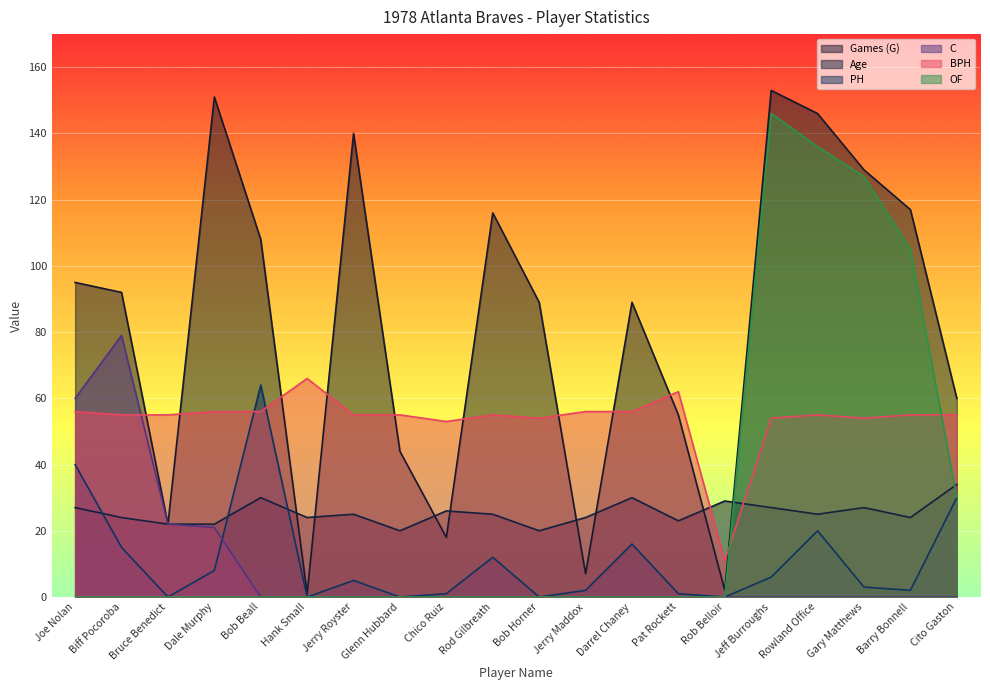

Reading left to right, what are all the values shown in this chart?

Games (G): Joe Nolan=95	Biff Pocoroba=92	Bruce Benedict=22	Dale Murphy=151	Bob Beall=108	Hank Small=1	Jerry Royster=140	Glenn Hubbard=44	Chico Ruiz=18	Rod Gilbreath=116	Bob Horner=89	Jerry Maddox=7	Darrel Chaney=89	Pat Rockett=55	Rob Belloir=2	Jeff Burroughs=153	Rowland Office=146	Gary Matthews=129	Barry Bonnell=117	Cito Gaston=60
Age: Joe Nolan=27	Biff Pocoroba=24	Bruce Benedict=22	Dale Murphy=22	Bob Beall=30	Hank Small=24	Jerry Royster=25	Glenn Hubbard=20	Chico Ruiz=26	Rod Gilbreath=25	Bob Horner=20	Jerry Maddox=24	Darrel Chaney=30	Pat Rockett=23	Rob Belloir=29	Jeff Burroughs=27	Rowland Office=25	Gary Matthews=27	Barry Bonnell=24	Cito Gaston=34
PH: Joe Nolan=40	Biff Pocoroba=15	Bruce Benedict=0	Dale Murphy=8	Bob Beall=64	Hank Small=0	Jerry Royster=5	Glenn Hubbard=0	Chico Ruiz=1	Rod Gilbreath=12	Bob Horner=0	Jerry Maddox=2	Darrel Chaney=16	Pat Rockett=1	Rob Belloir=0	Jeff Burroughs=6	Rowland Office=20	Gary Matthews=3	Barry Bonnell=2	Cito Gaston=30
C: Joe Nolan=60	Biff Pocoroba=79	Bruce Benedict=22	Dale Murphy=21	Bob Beall=0	Hank Small=0	Jerry Royster=0	Glenn Hubbard=0	Chico Ruiz=0	Rod Gilbreath=0	Bob Horner=0	Jerry Maddox=0	Darrel Chaney=0	Pat Rockett=0	Rob Belloir=0	Jeff Burroughs=0	Rowland Office=0	Gary Matthews=0	Barry Bonnell=0	Cito Gaston=0
BPH: Joe Nolan=56	Biff Pocoroba=55	Bruce Benedict=55	Dale Murphy=56	Bob Beall=56	Hank Small=66	Jerry Royster=55	Glenn Hubbard=55	Chico Ruiz=53	Rod Gilbreath=55	Bob Horner=54	Jerry Maddox=56	Darrel Chaney=56	Pat Rockett=62	Rob Belloir=11	Jeff Burroughs=54	Rowland Office=55	Gary Matthews=54	Barry Bonnell=55	Cito Gaston=55
OF: Joe Nolan=0	Biff Pocoroba=0	Bruce Benedict=0	Dale Murphy=0	Bob Beall=0	Hank Small=0	Jerry Royster=0	Glenn Hubbard=0	Chico Ruiz=0	Rod Gilbreath=0	Bob Horner=0	Jerry Maddox=0	Darrel Chaney=0	Pat Rockett=0	Rob Belloir=0	Jeff Burroughs=146	Rowland Office=136	Gary Matthews=127	Barry Bonnell=105	Cito Gaston=30